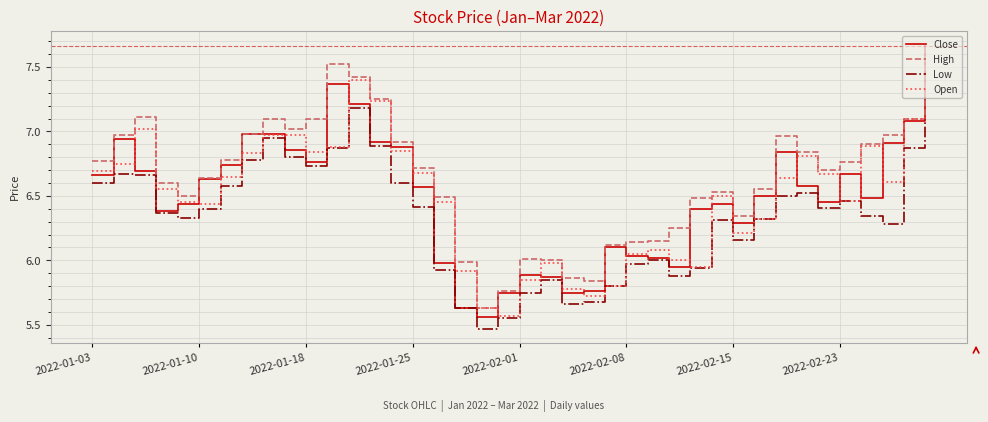

True or false: High and Low intersect in this chart.

False